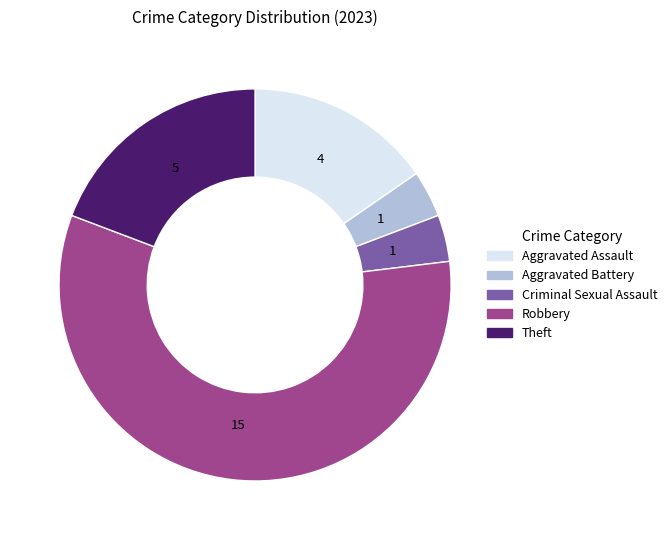

Is Aggravated Assault the majority of the pie?

No